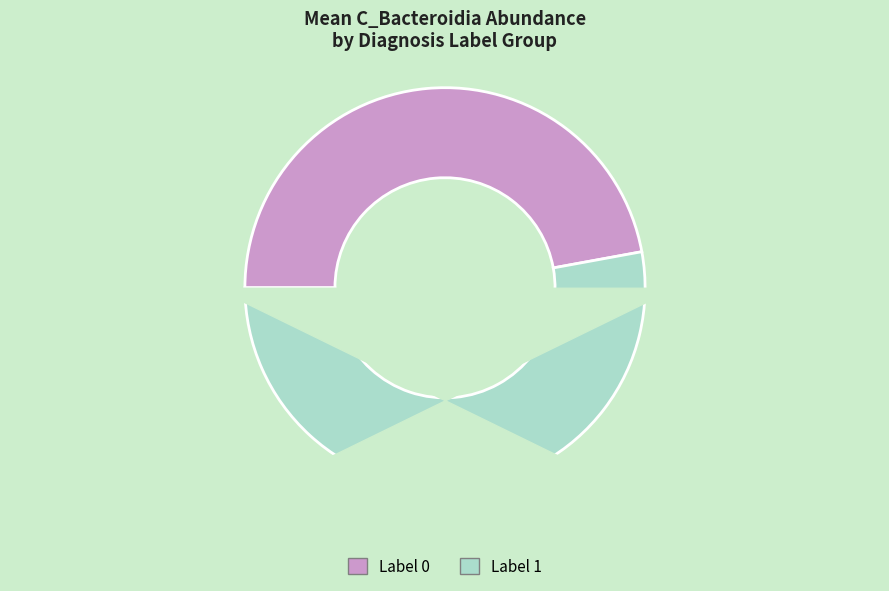

Does any single category account for the majority?

Yes